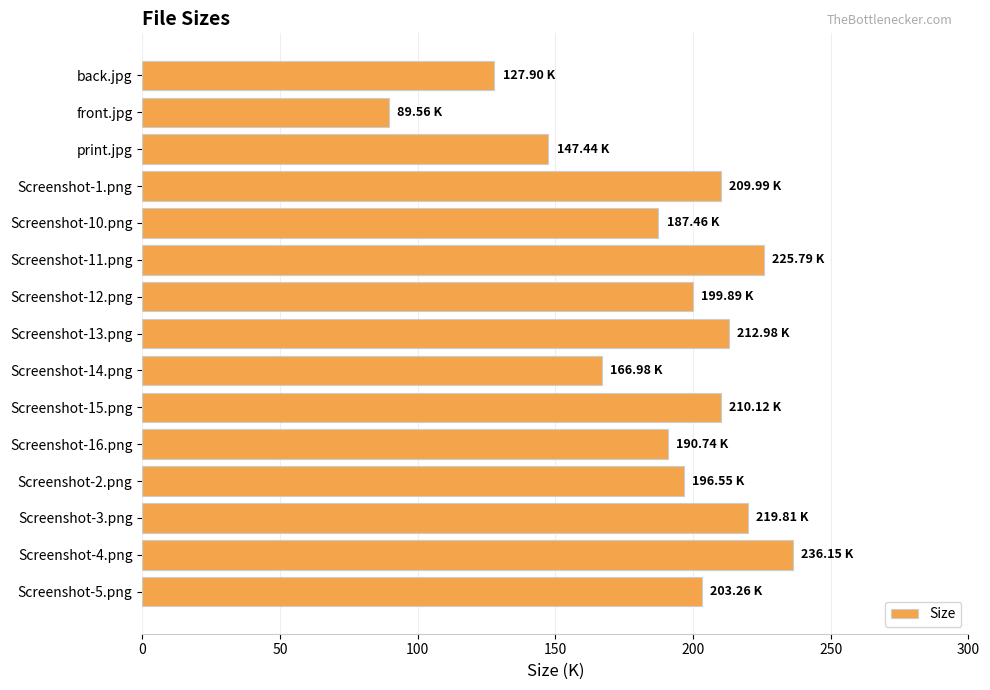

What is the change in value from print.jpg to Screenshot-4.png?

+88.7